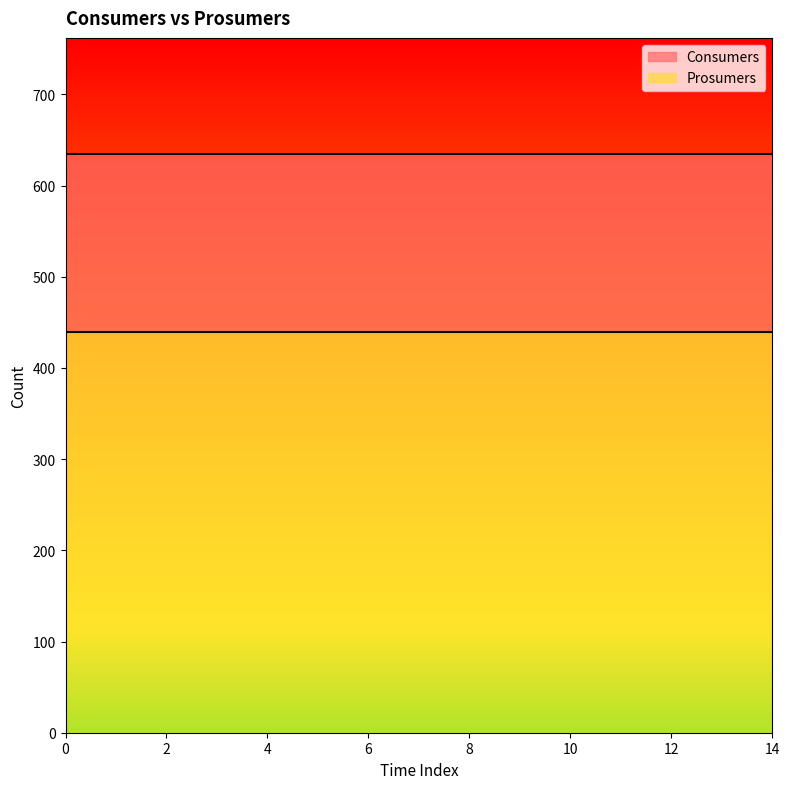

What is the value of the Prosumers point at the 6th from the left?

440